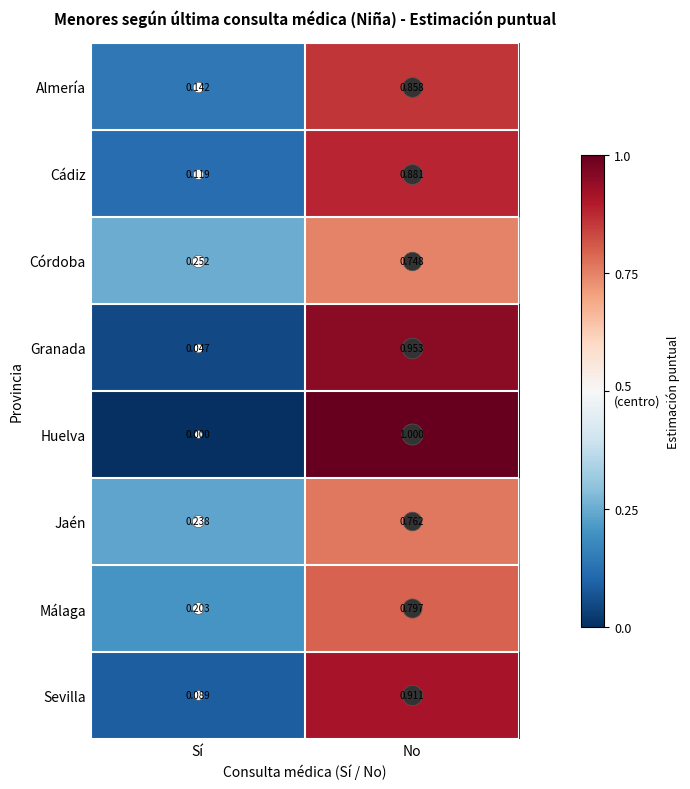

Which series has the largest range (max minus min)?

Huelva